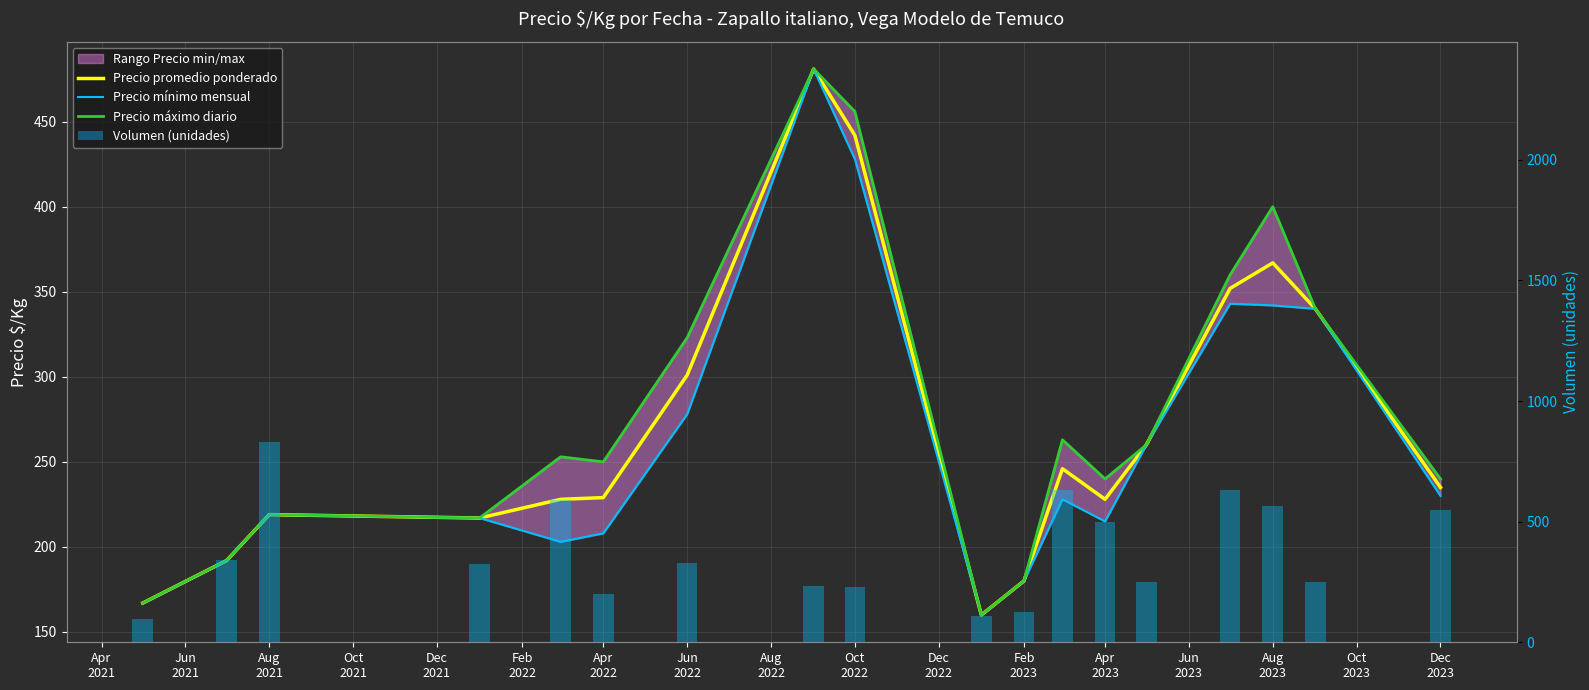

What is the label of the 16th bar from the right?

Aug
2021